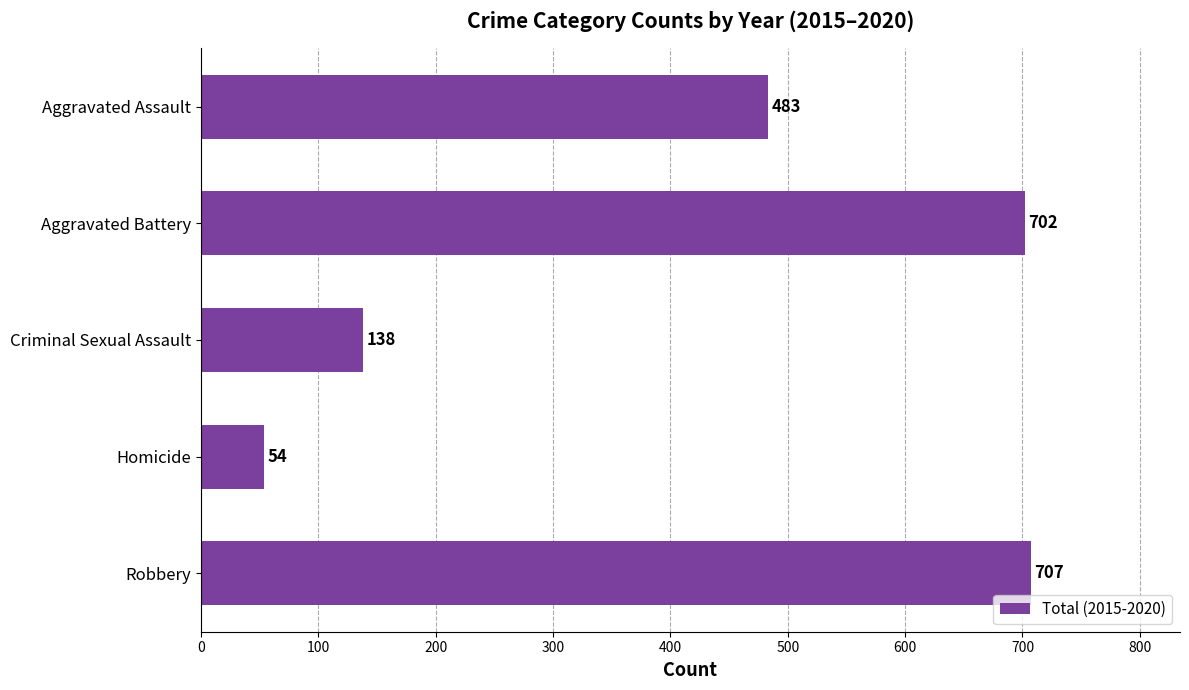

True or false: the data shows 707 at Robbery.

True